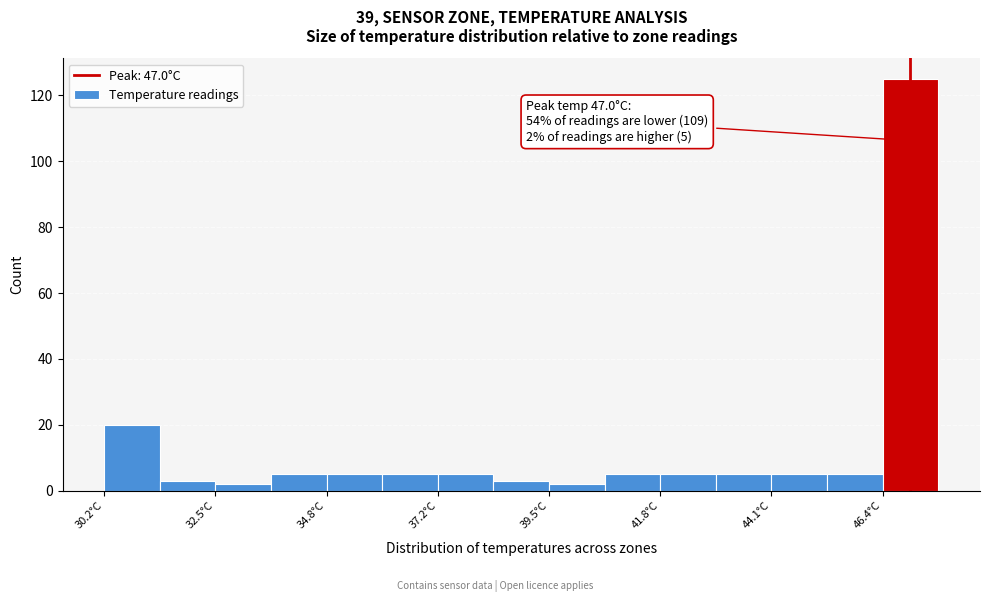

Read against the x-axis, roughly where is the centre of the tallest bar?

47.0